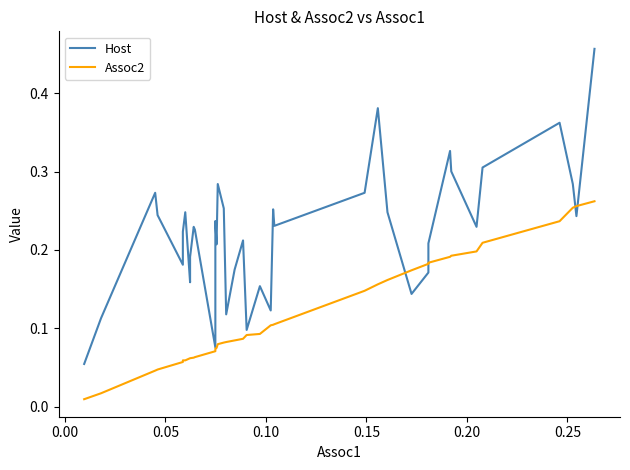

What is the difference between the second highest and second lowest values in the Assoc2 series?

0.2